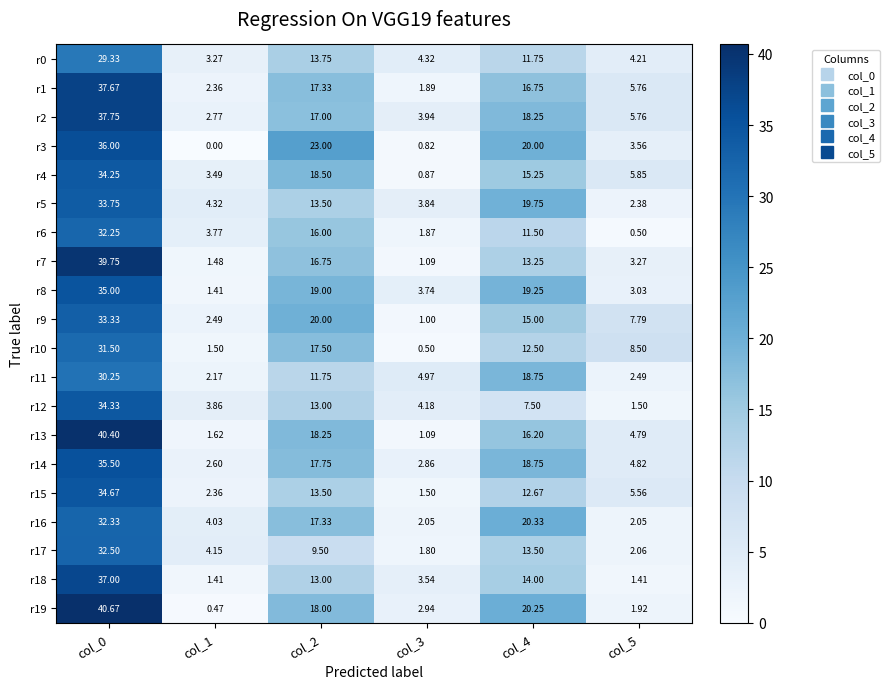

Is the value of r12 at col_5 greater than the value of r15 at col_1?

No